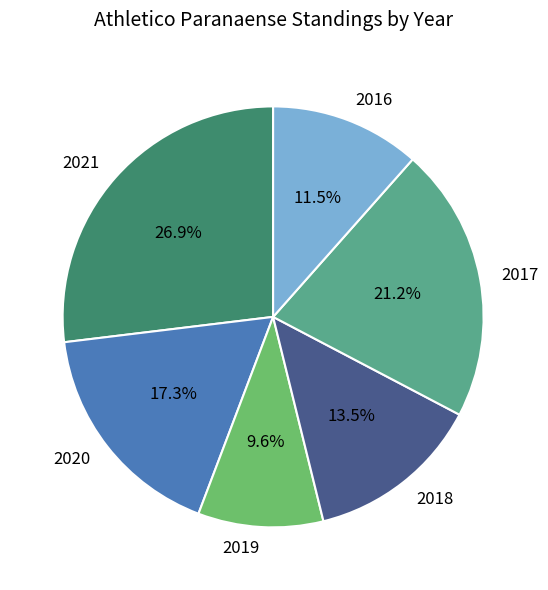

How many slices are in this pie chart?

6